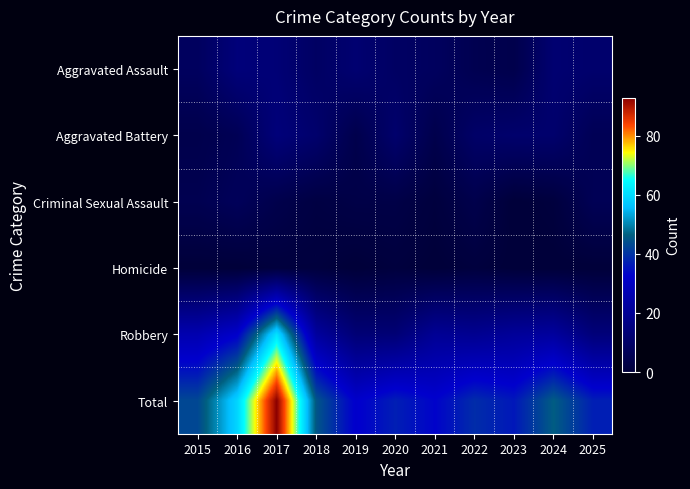

Count the number of data series in this chart.

6